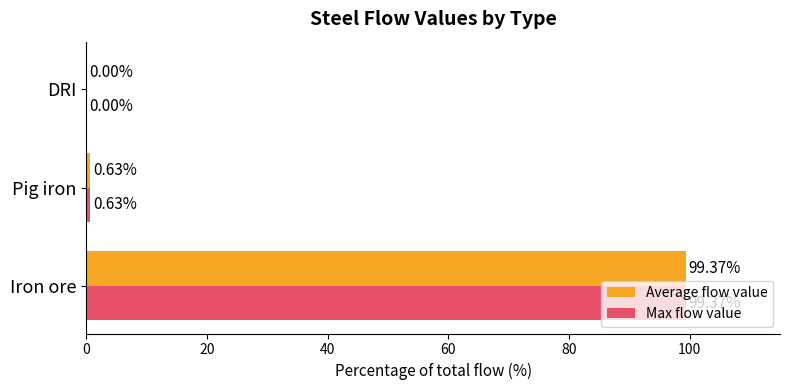

At which category does the chart reach its peak across all series?

Iron ore